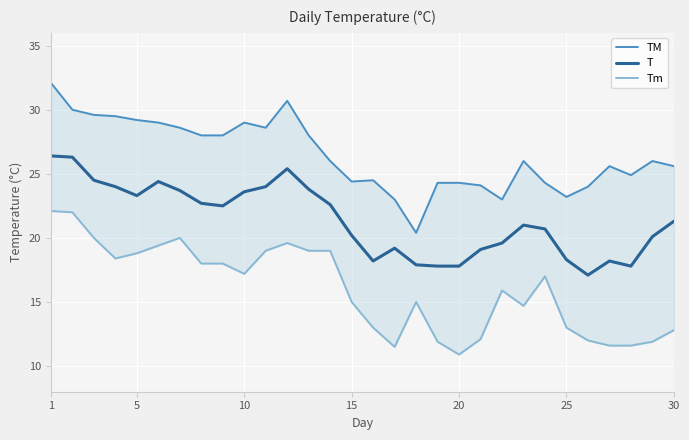

What are all the series names shown in the legend?

TM, T, Tm